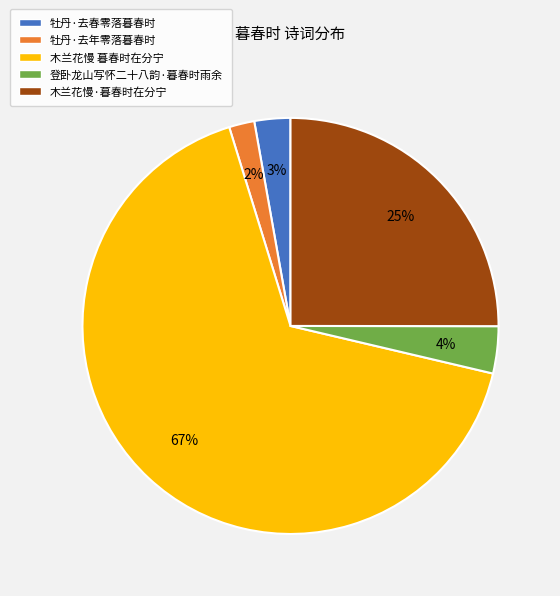

Count the number of slices in the pie.

5